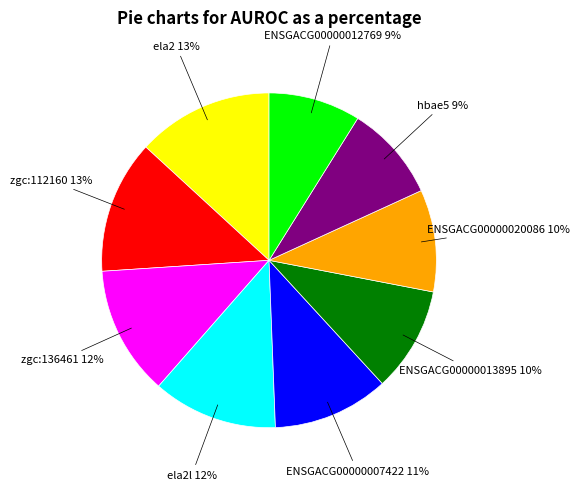

Is there a majority slice in this chart?

No